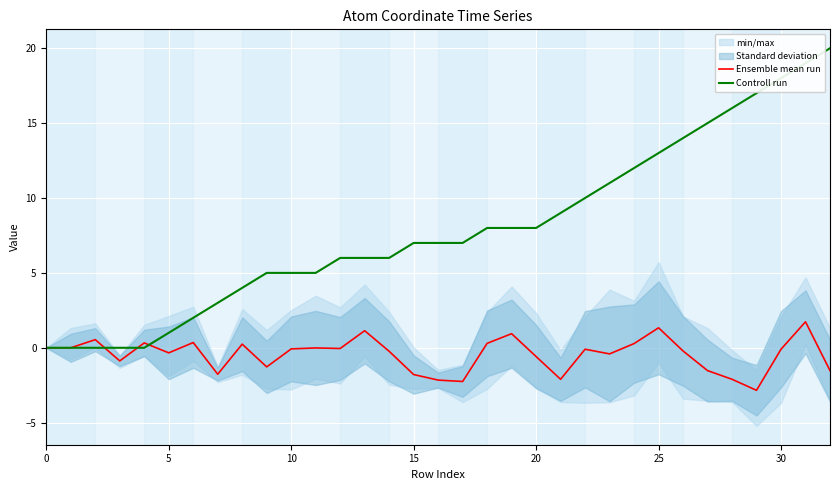

What is the maximum value shown in the chart?

20.0